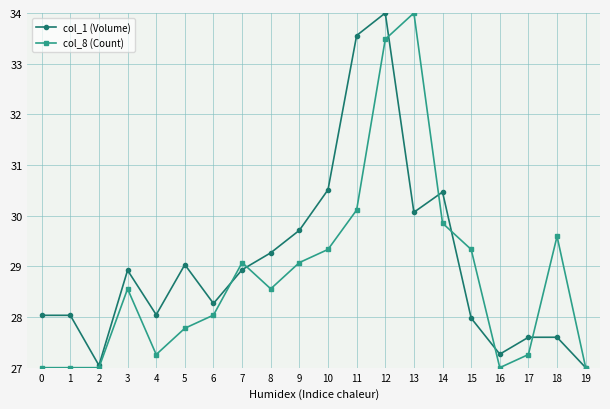

True or false: col_1 (Volume) and col_8 (Count) intersect in this chart.

True